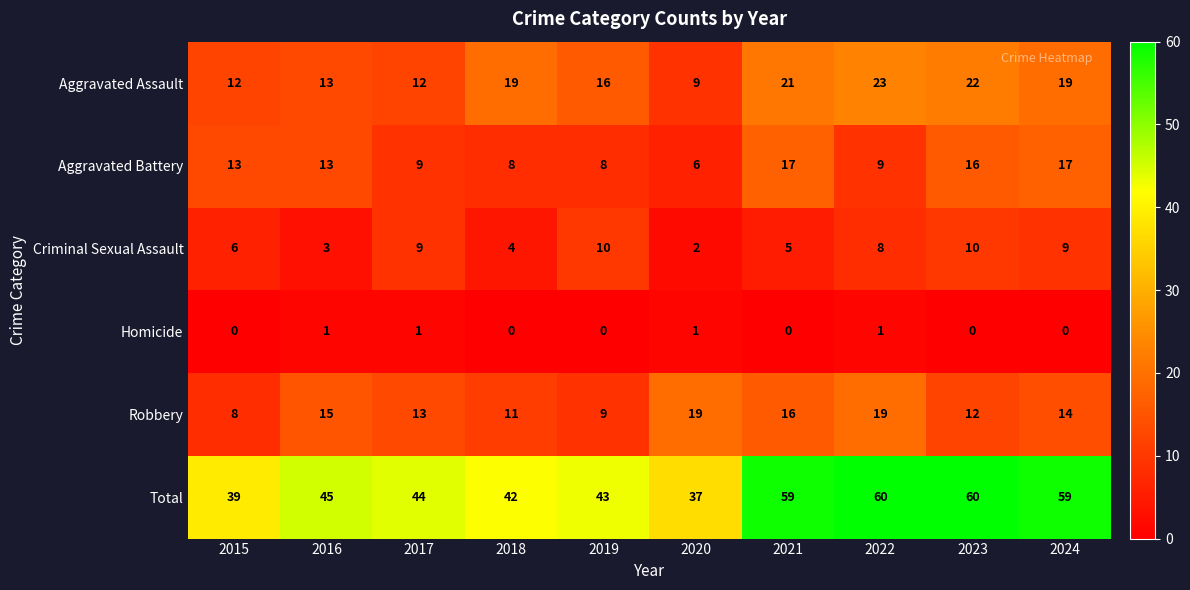

Which series changed the most between 2018 and 2024?

Total